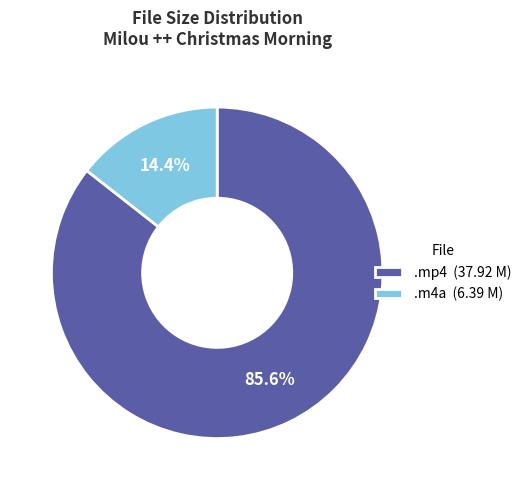

Does any single category account for the majority?

Yes